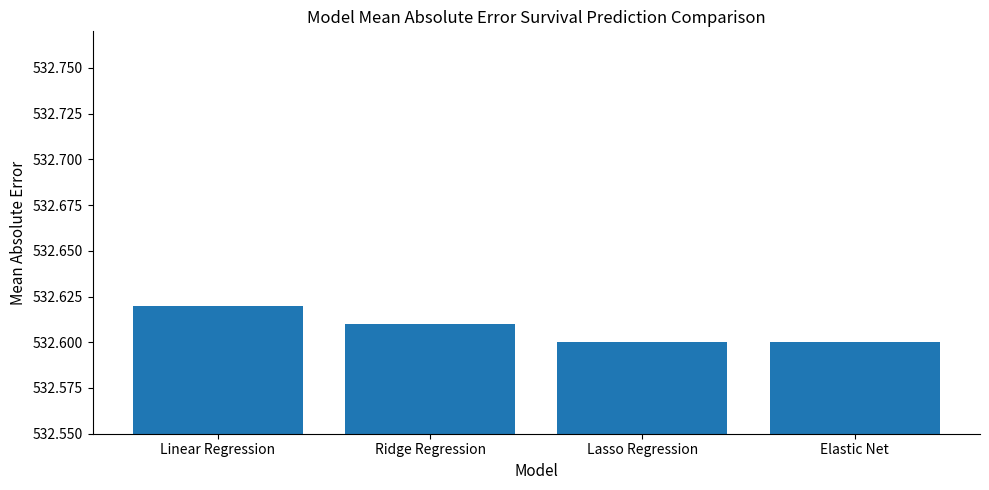

Count the values in the range 532 to 533.

4